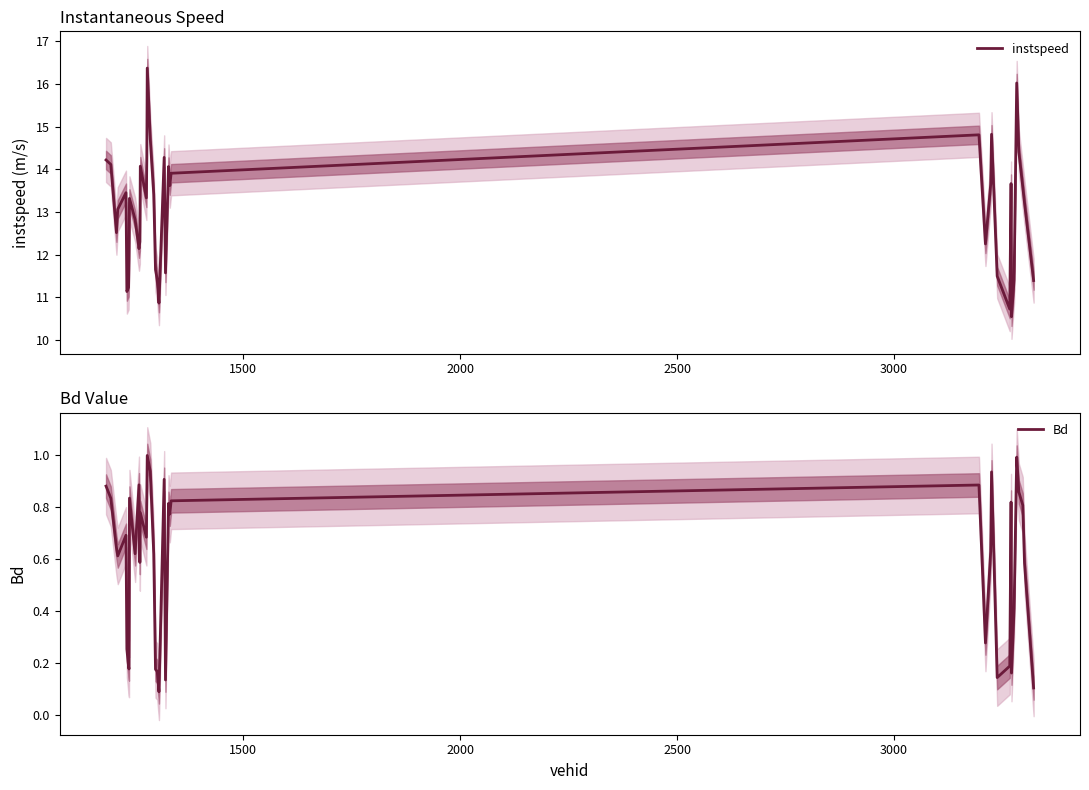

What is the minimum value shown in the chart?

0.1